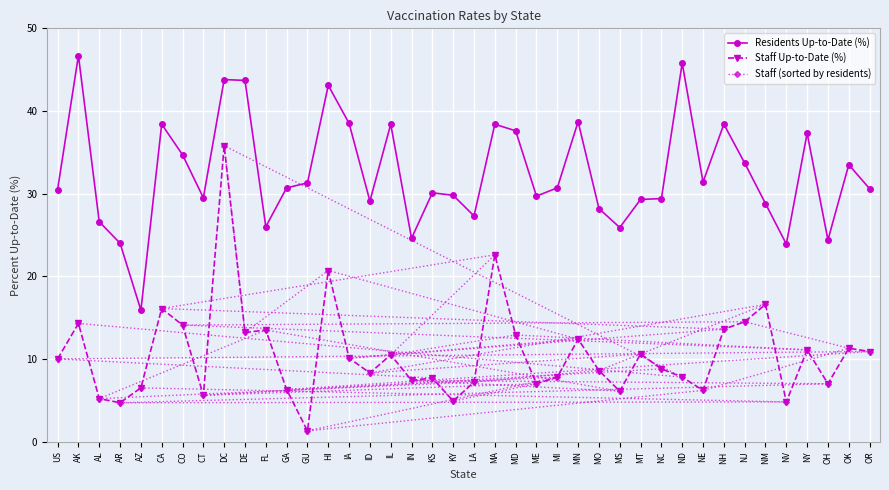

What is the value of the Residents Up-to-Date (%) point at the 40th from the left?

30.6